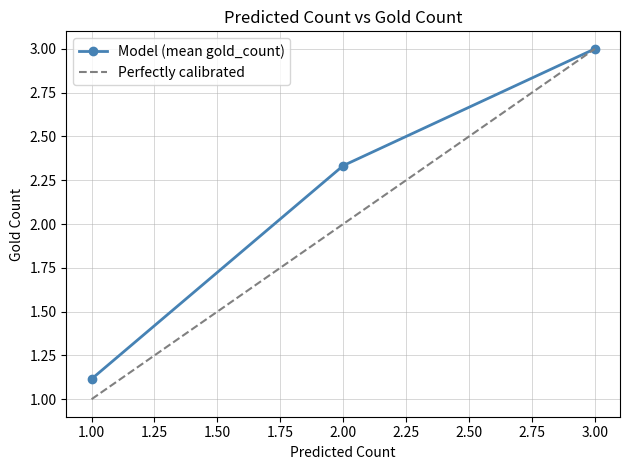

Is this an area chart (filled region under the line)?

No